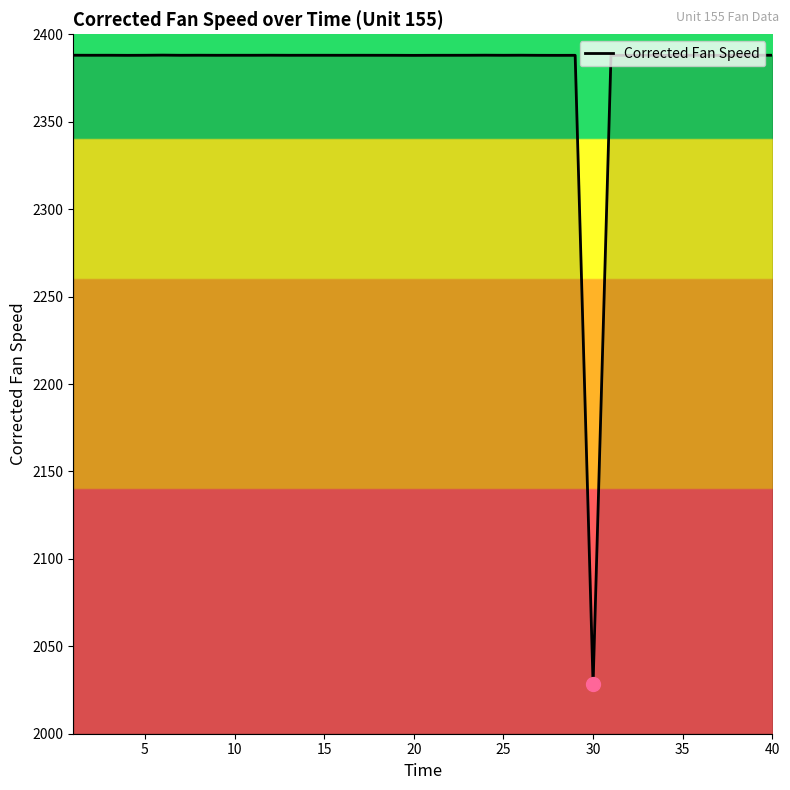

What is the difference between the maximum and minimum values?

359.9